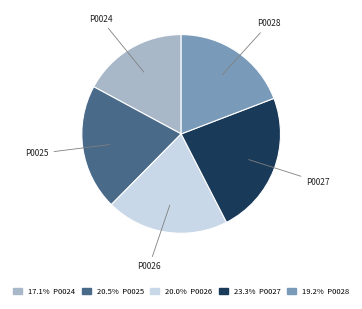

Is there any slice that represents more than half of the pie?

No